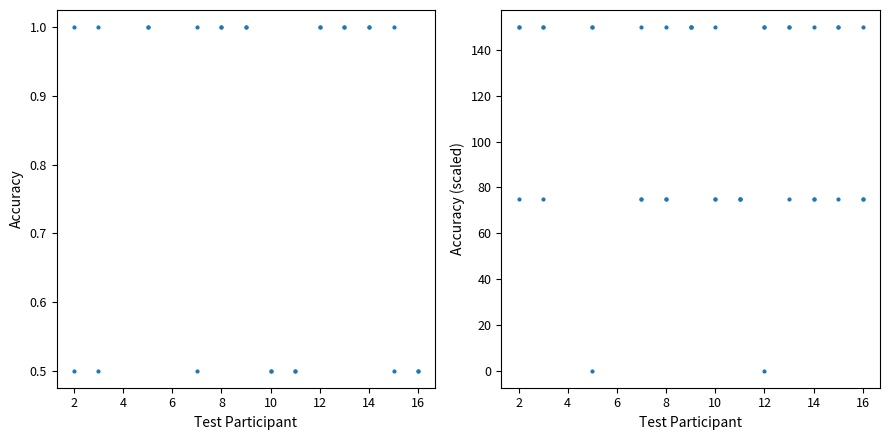

Which series has the widest spread of Y values?

mlp